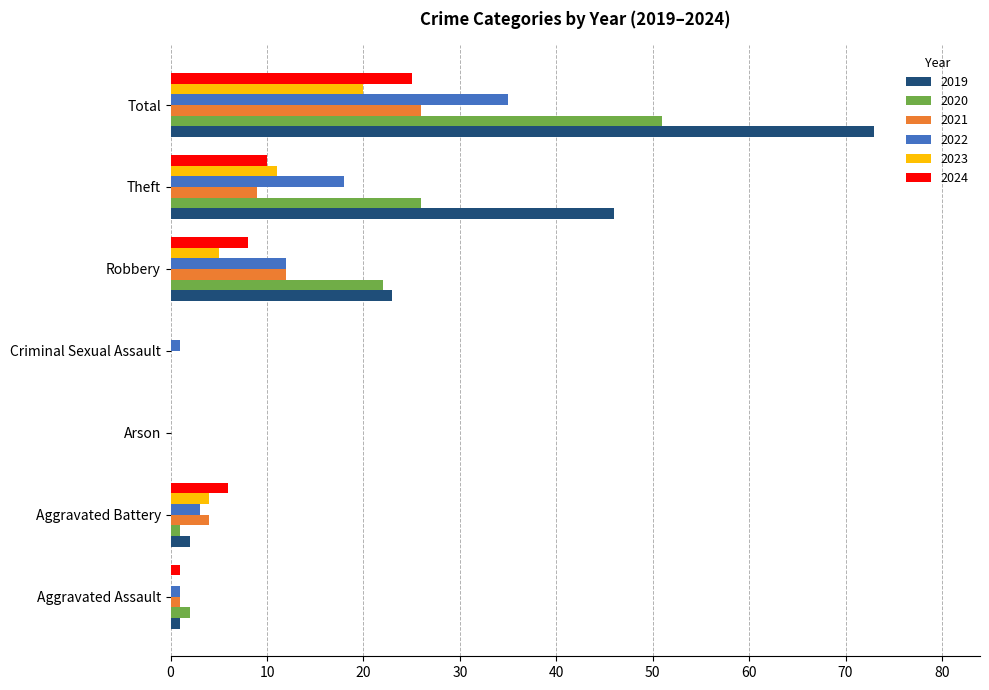

Between Robbery and Total, which series saw the biggest shift?

2019